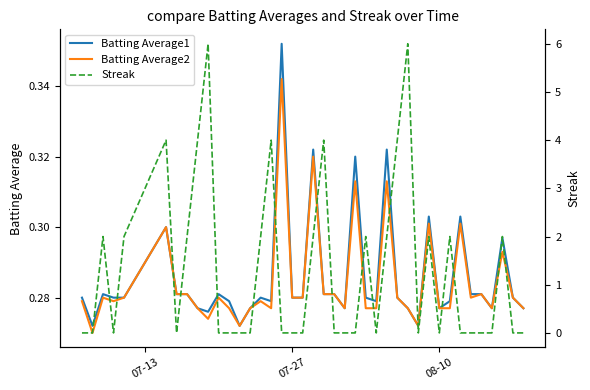

The value of Batting Average2 at 34 is 0.1. True or false?

False